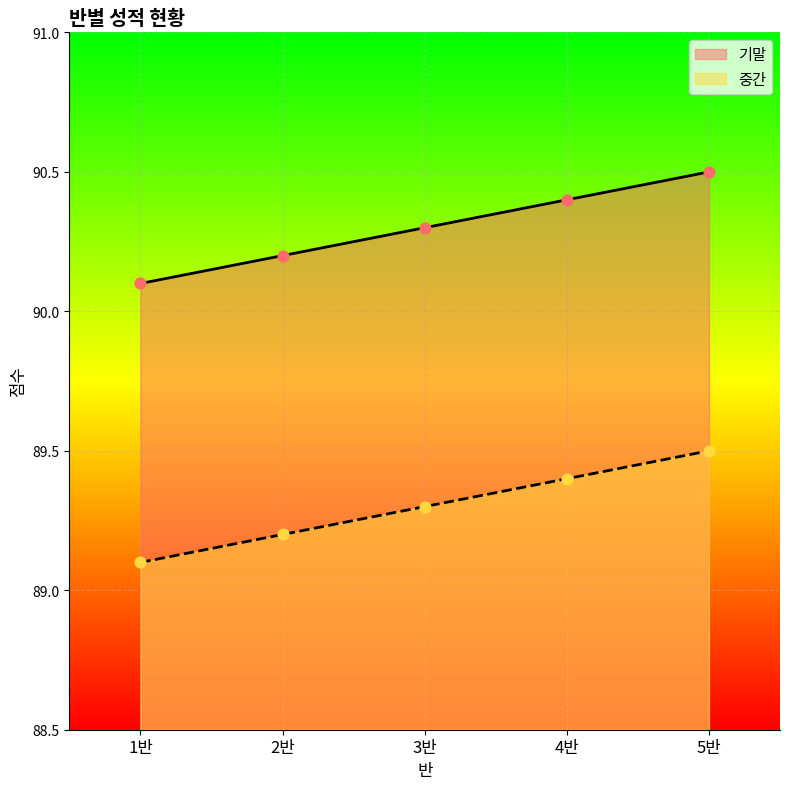

What is the total value across all series at 1반?

179.2